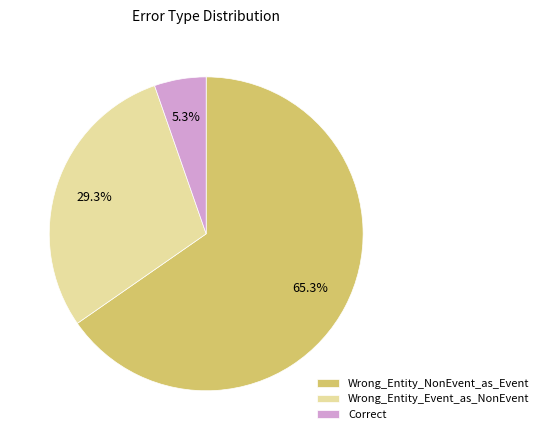

To the nearest percent, what percentage of the pie is Wrong_Entity_Event_as_NonEvent?

29%